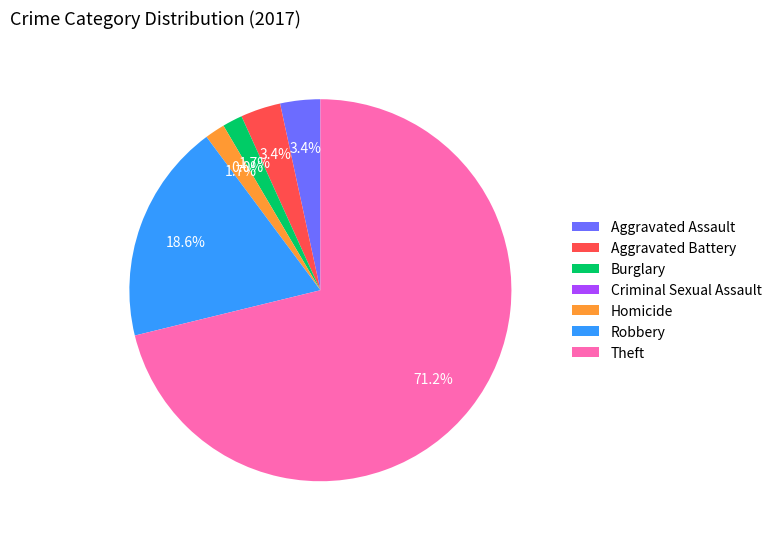

To the nearest percent, what is the difference between the largest and smallest slice percentages?

71%